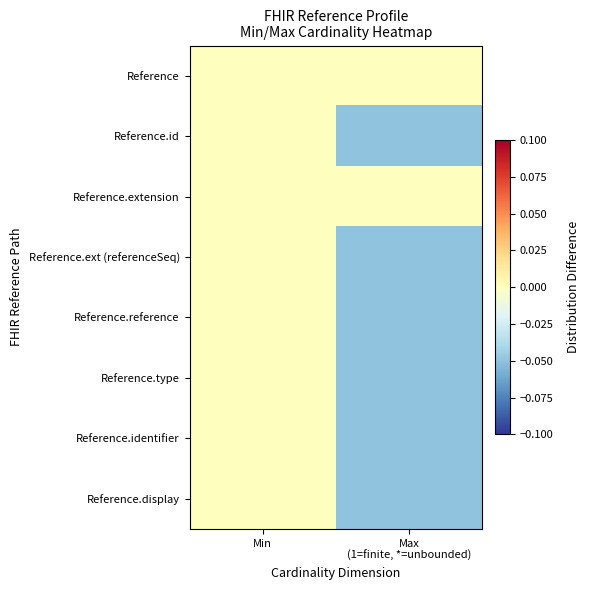

Reading left to right, transcribe all the data shown in this chart.

Reference: Min=0.0	Max
(1=finite, *=unbounded)=0.0
Reference.id: Min=0.0	Max
(1=finite, *=unbounded)=-0.1
Reference.extension: Min=0.0	Max
(1=finite, *=unbounded)=0.0
Reference.ext (referenceSeq): Min=0.0	Max
(1=finite, *=unbounded)=-0.1
Reference.reference: Min=0.0	Max
(1=finite, *=unbounded)=-0.1
Reference.type: Min=0.0	Max
(1=finite, *=unbounded)=-0.1
Reference.identifier: Min=0.0	Max
(1=finite, *=unbounded)=-0.1
Reference.display: Min=0.0	Max
(1=finite, *=unbounded)=-0.1